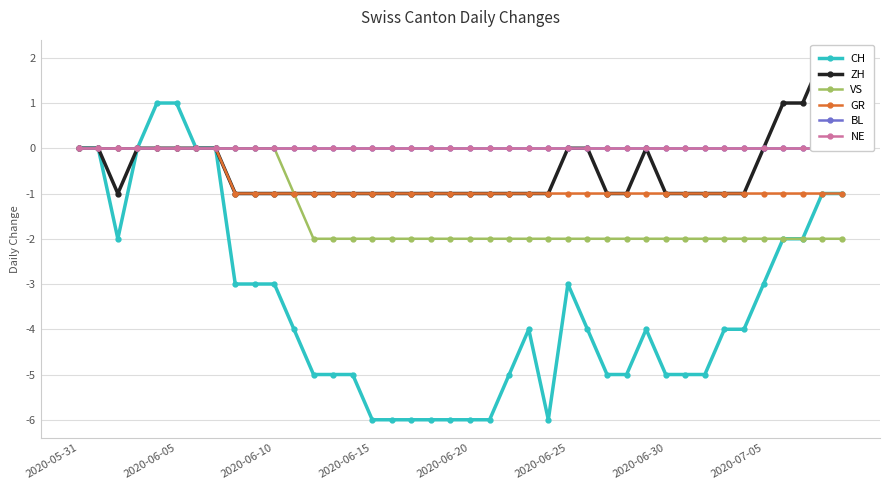

The value of GR at 2020-06-10 is 1. True or false?

False